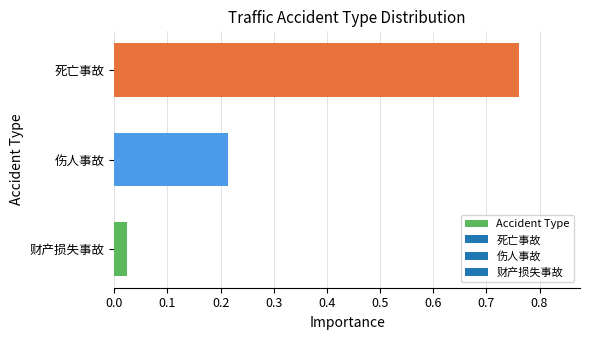

At which category does the chart reach its minimum across all series?

财产损失事故